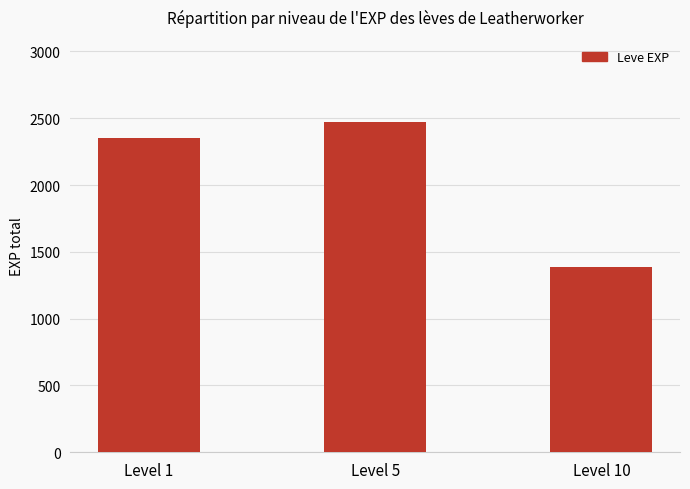

Rank the categories by value from highest to lowest.

Level 5, Level 1, Level 10